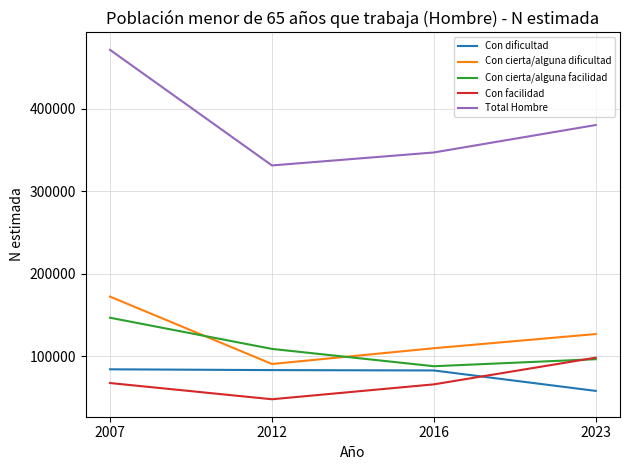

Count the number of categories in the chart.

4